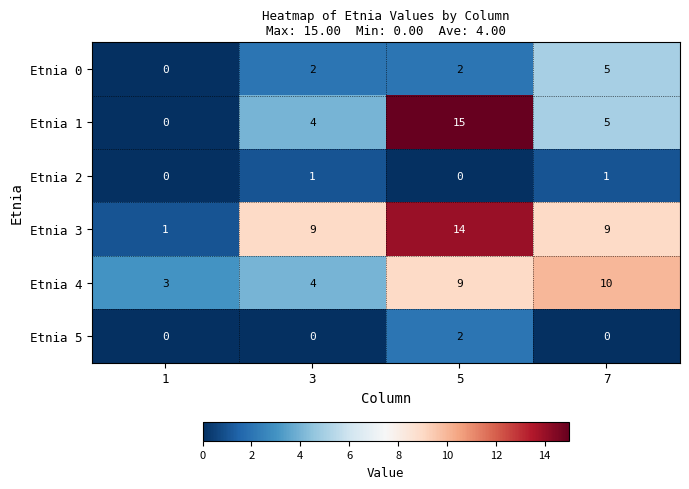

What is the greatest value displayed?

15